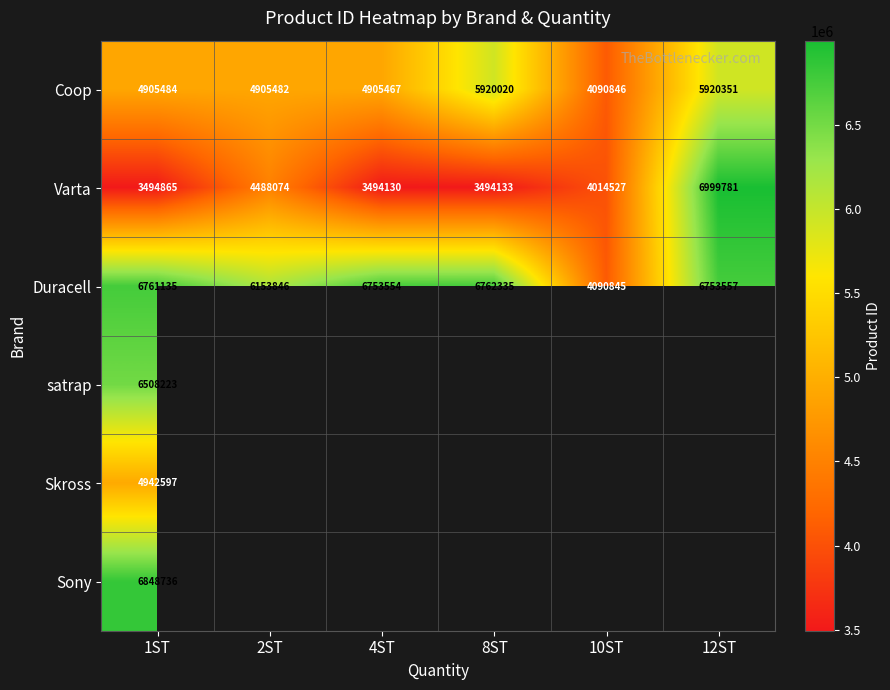

True or false: Varta has a value of 4014527 at 10ST.

True